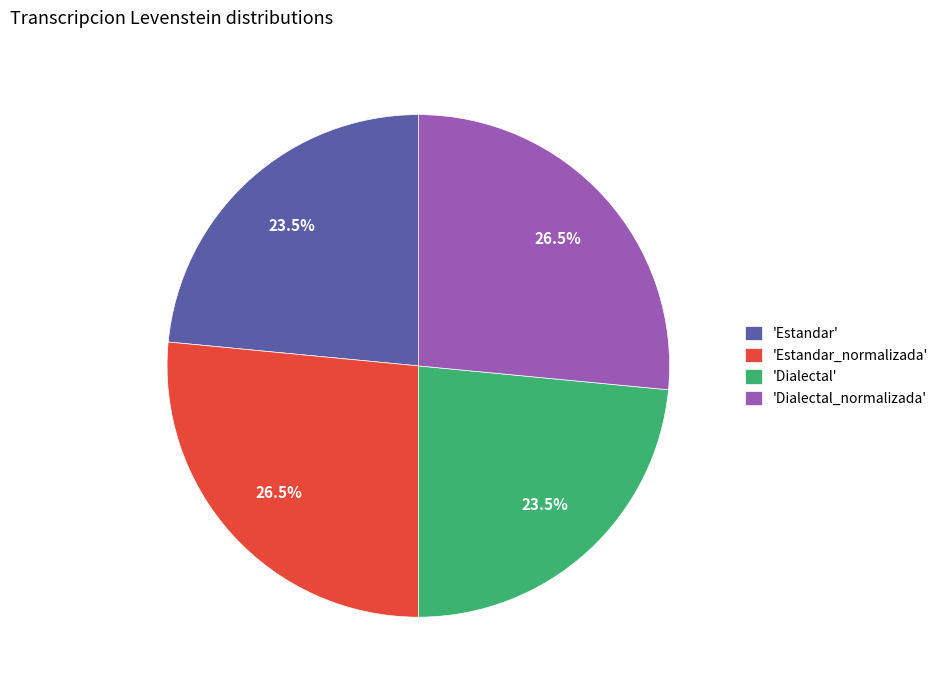

What percentage is NOT represented by 'Estandar_normalizada'?

73.5%